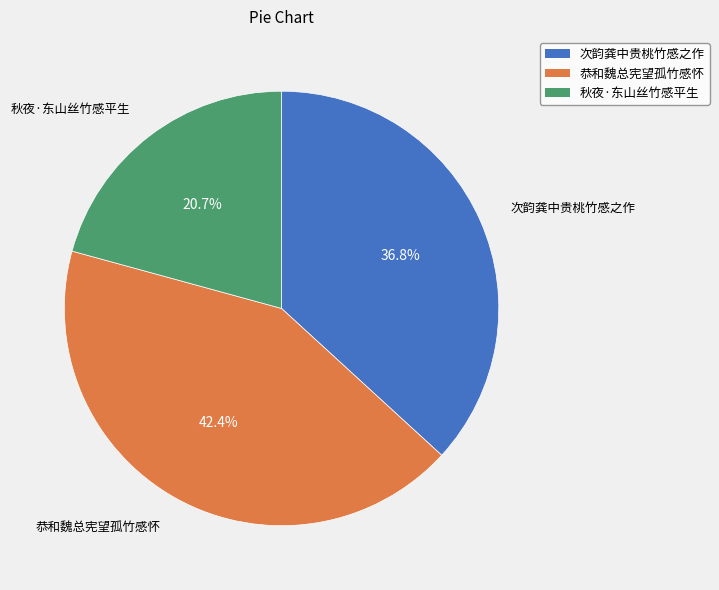

What is the smallest slice in the pie chart?

秋夜·东山丝竹感平生